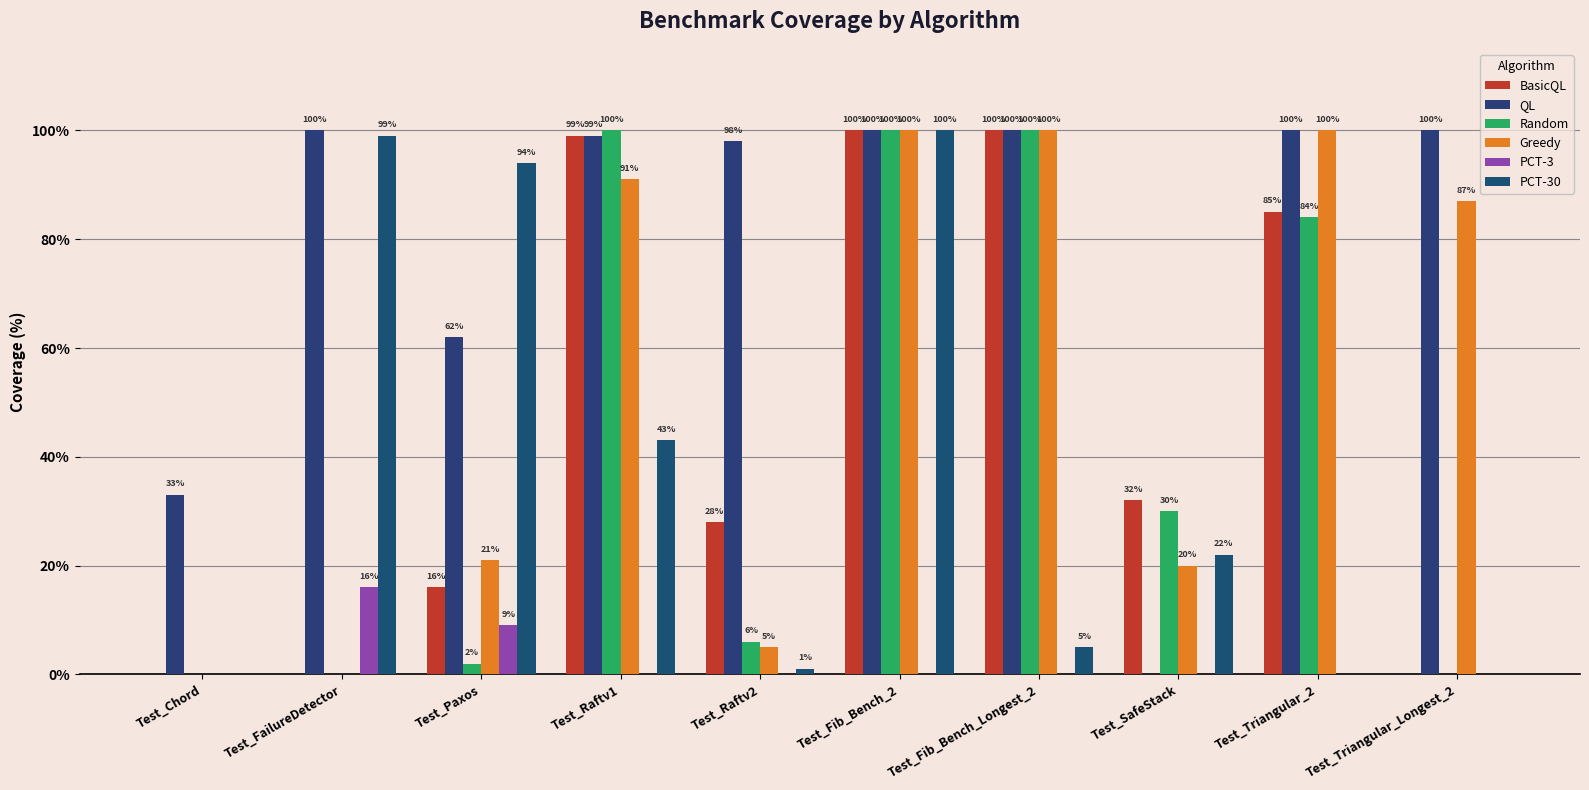

How many values in PCT-30 are above zero?

7